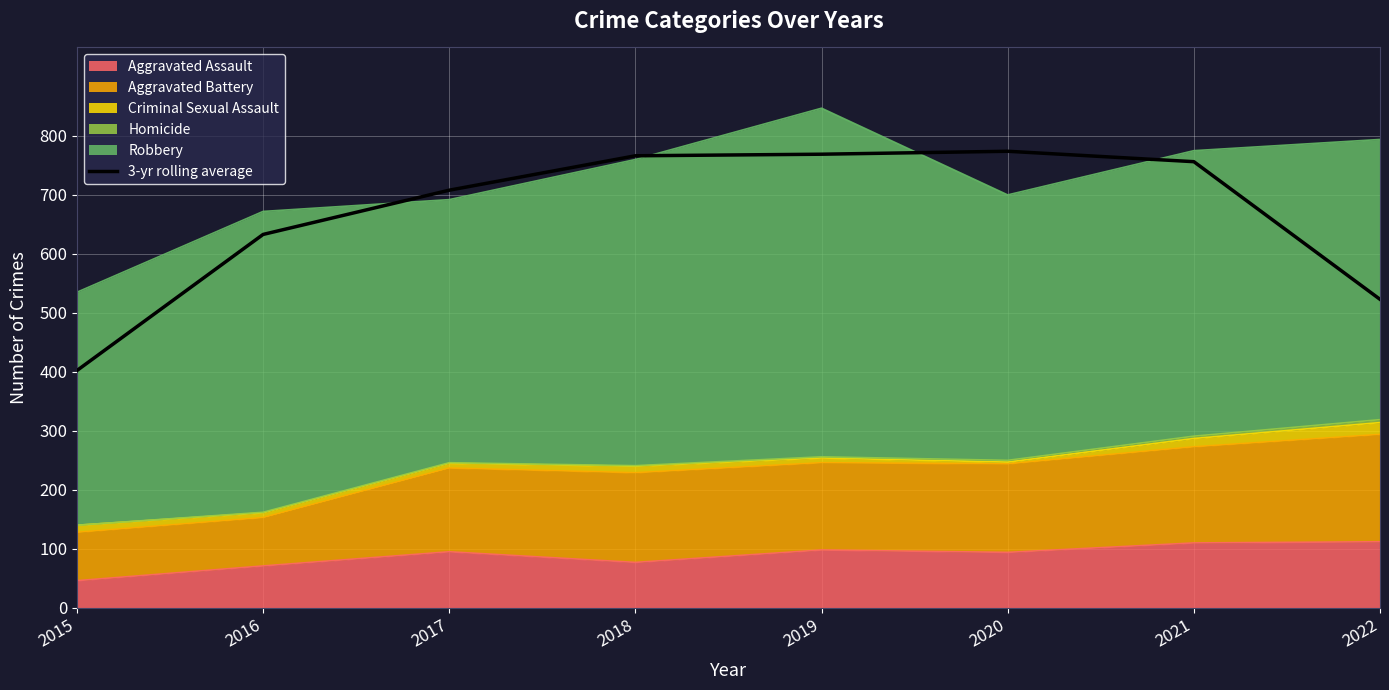

Reading left to right, what are all the values shown in this chart?

2015=402.3	2016=633.0	2017=708.0	2018=766.3	2019=769.0	2020=774.0	2021=756.3	2022=523.0